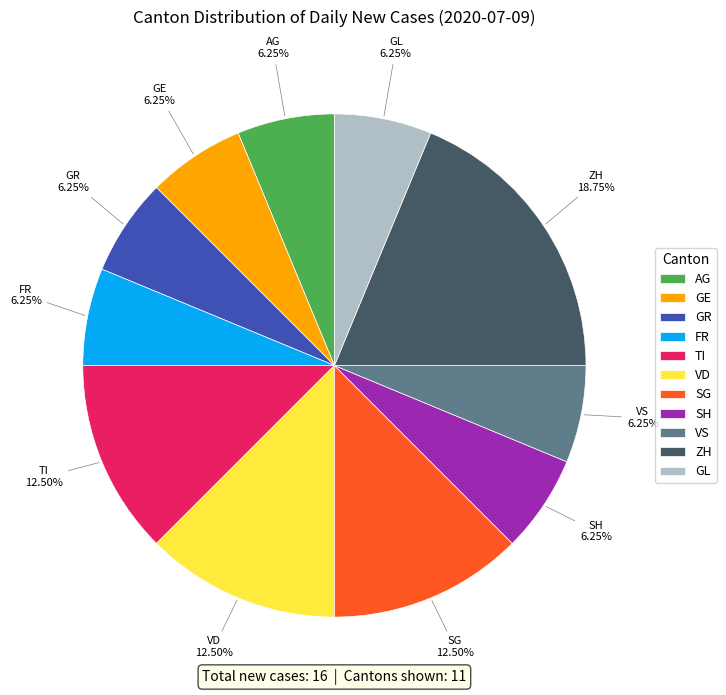

Count the number of slices in the pie.

11